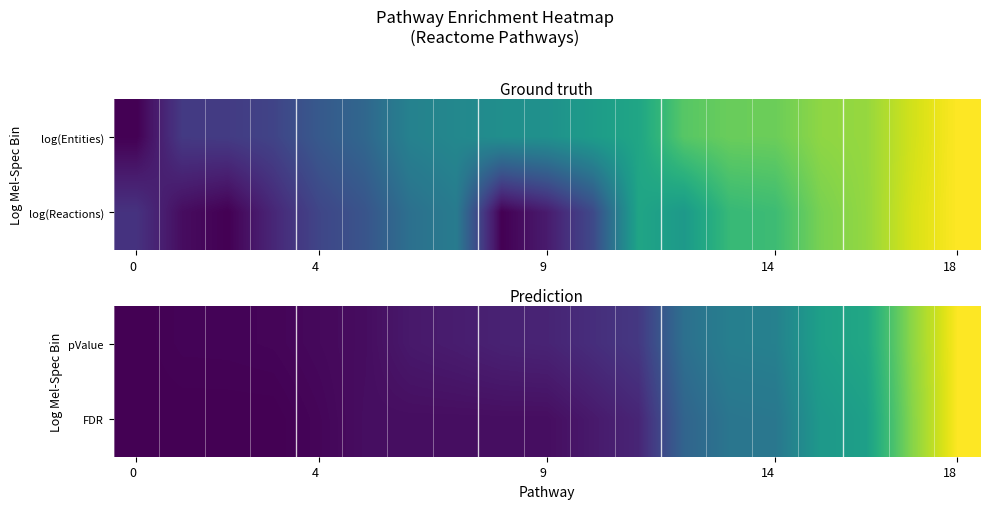

How many values in the pValue series exceed 0?

18